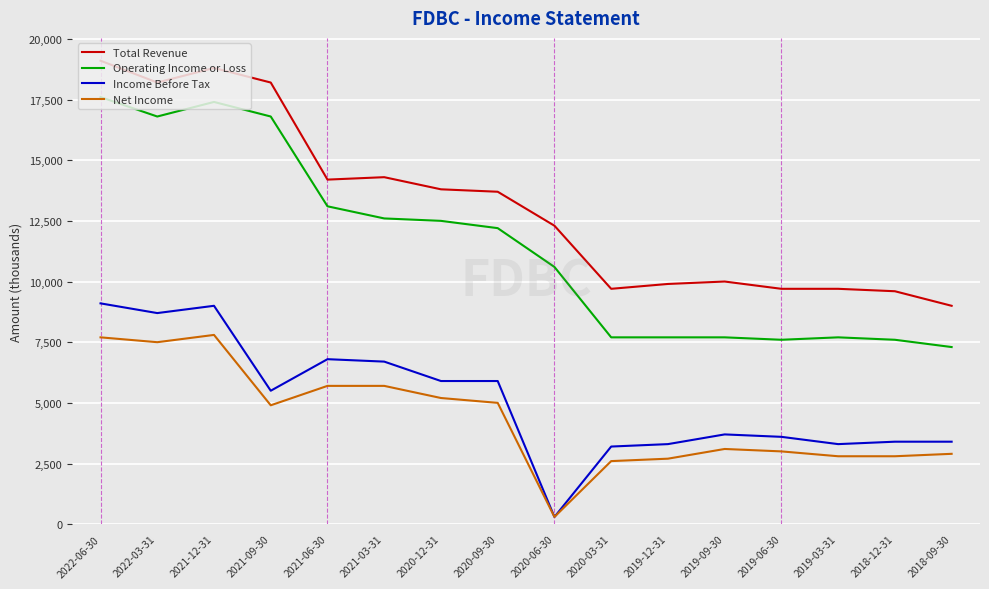

Reading left to right, transcribe all the data shown in this chart.

Total Revenue: 19100	18200	18800	18200	14200	14300	13800	13700	12300	9700	9900	10000	9700	9700	9600	9000
Operating Income or Loss: 17600	16800	17400	16800	13100	12600	12500	12200	10600	7700	7700	7700	7600	7700	7600	7300
Income Before Tax: 9100	8700	9000	5500	6800	6700	5900	5900	300	3200	3300	3700	3600	3300	3400	3400
Net Income: 7700	7500	7800	4900	5700	5700	5200	5000	300	2600	2700	3100	3000	2800	2800	2900